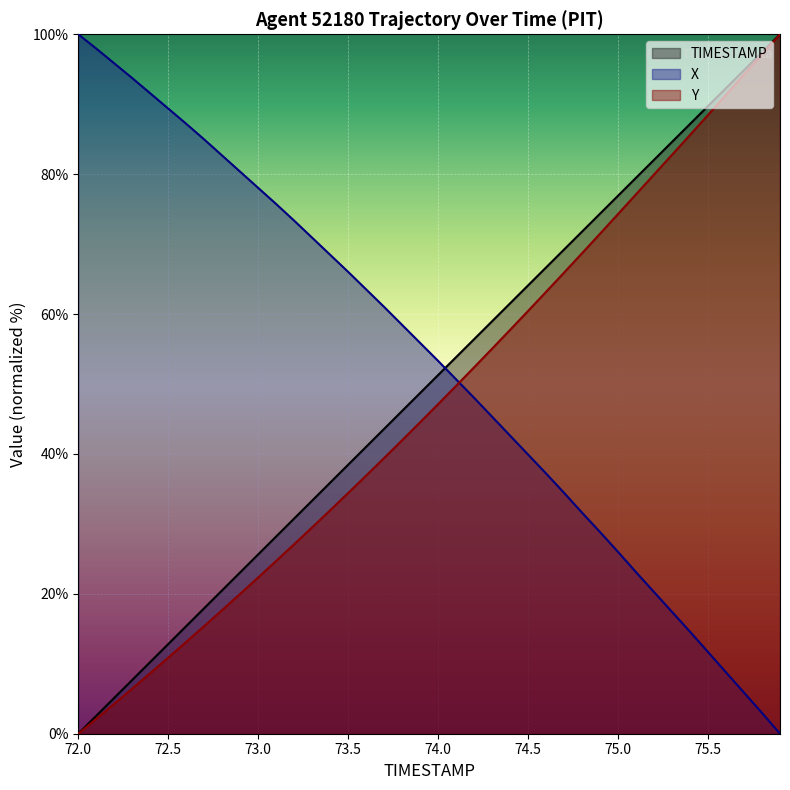

Read the Y value at 72.1.

2.1